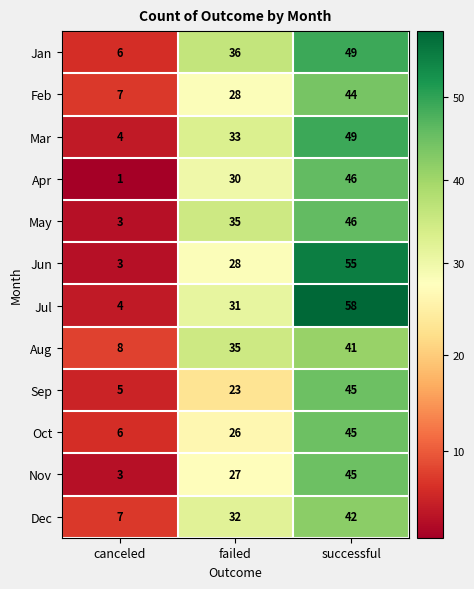

What is the sum of the Nov values at failed and successful?

72